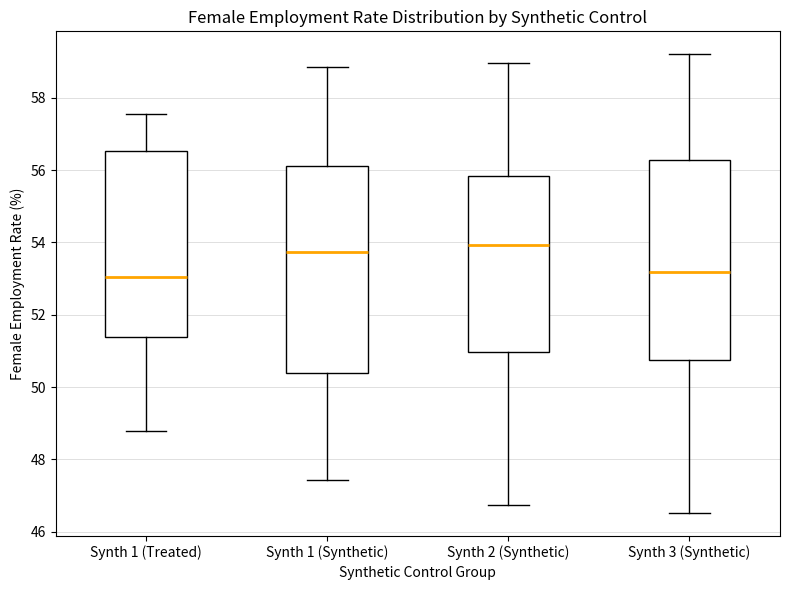

Reading left to right, read every box against the y-axis: the position of its median line, the range the box covers, and the ends of its whiskers. The values are not printed on the chart, so give them approximately, as read against the axis.

Synth 1 (Treated): median 53.0, box 51.4 to 56.6, whiskers 48.8 to 57.6
Synth 1 (Synthetic): median 53.8, box 50.4 to 56.2, whiskers 47.4 to 58.8
Synth 2 (Synthetic): median 54.0, box 51.0 to 55.8, whiskers 46.8 to 59.0
Synth 3 (Synthetic): median 53.2, box 50.8 to 56.2, whiskers 46.6 to 59.2